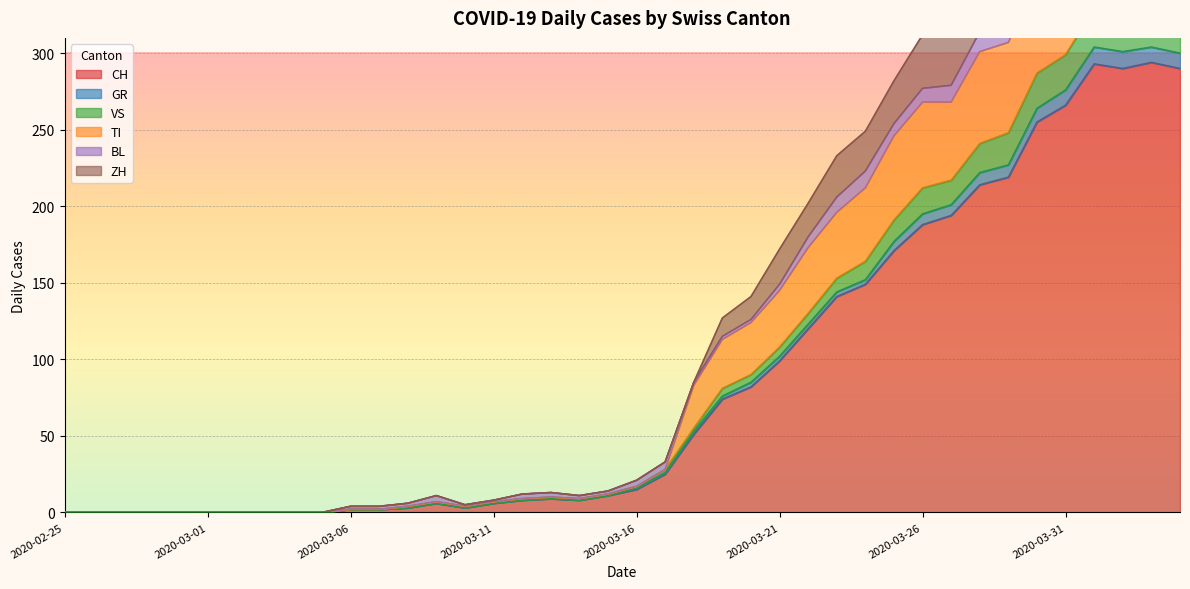

Which category has the highest value across all series?

2020-04-01